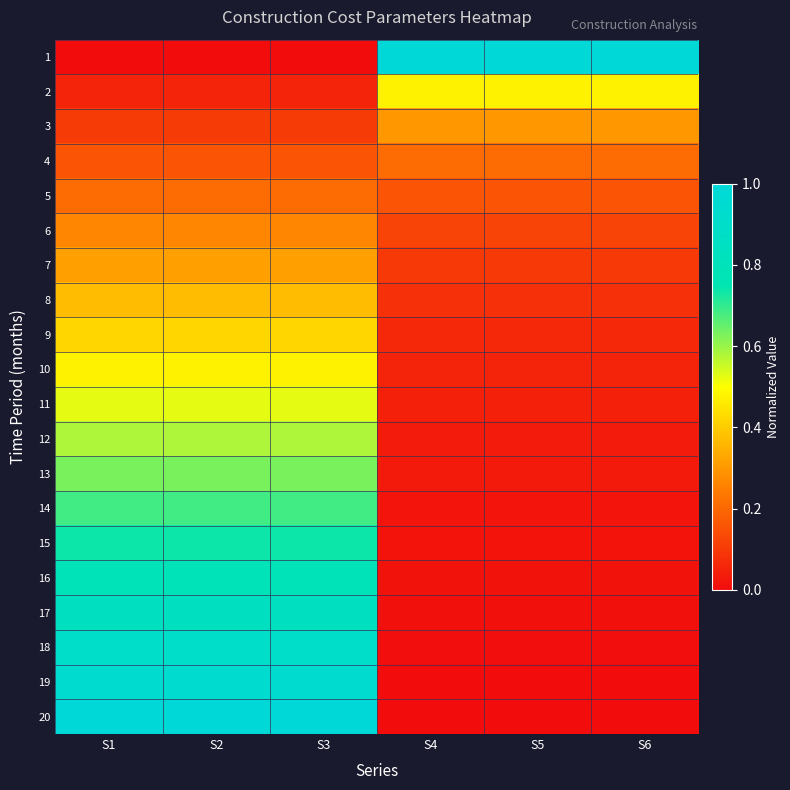

What is the difference between the highest and lowest values at S2?

1.0